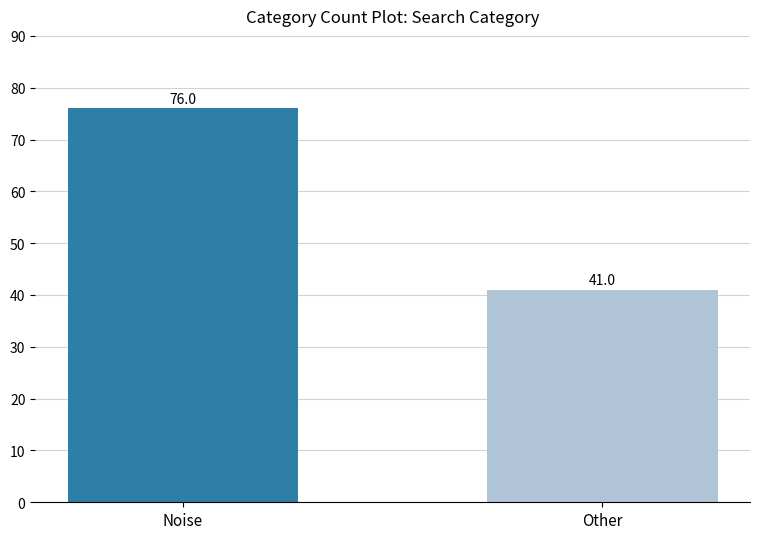

Which category has the lowest value across all series?

Other